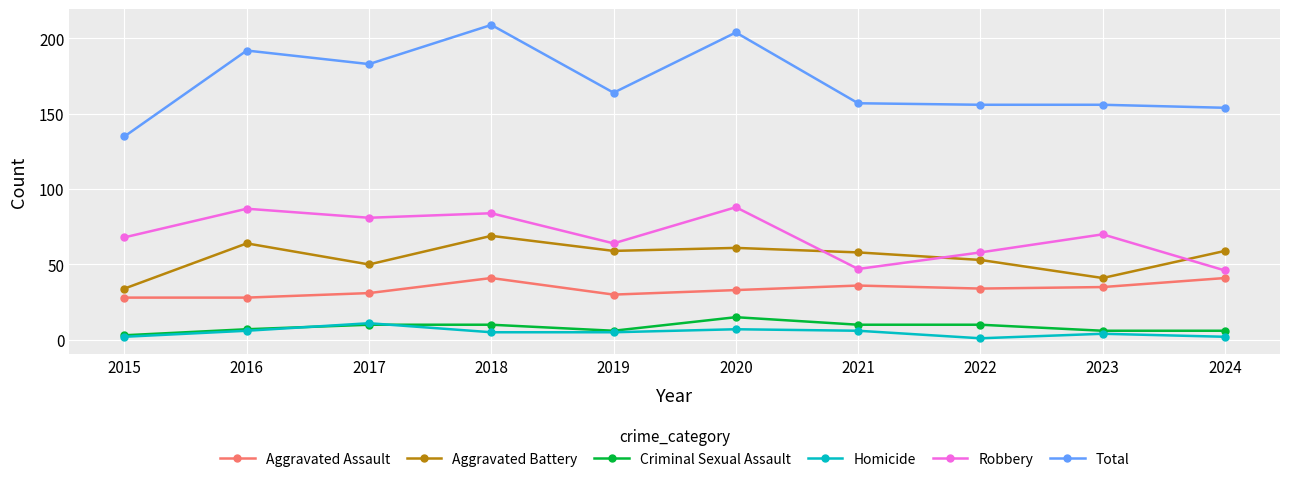

Reading left to right, extract all data points from this chart.

Aggravated Assault: 2015=28	2016=28	2017=31	2018=41	2019=30	2020=33	2021=36	2022=34	2023=35	2024=41
Aggravated Battery: 2015=34	2016=64	2017=50	2018=69	2019=59	2020=61	2021=58	2022=53	2023=41	2024=59
Criminal Sexual Assault: 2015=3	2016=7	2017=10	2018=10	2019=6	2020=15	2021=10	2022=10	2023=6	2024=6
Homicide: 2015=2	2016=6	2017=11	2018=5	2019=5	2020=7	2021=6	2022=1	2023=4	2024=2
Robbery: 2015=68	2016=87	2017=81	2018=84	2019=64	2020=88	2021=47	2022=58	2023=70	2024=46
Total: 2015=135	2016=192	2017=183	2018=209	2019=164	2020=204	2021=157	2022=156	2023=156	2024=154